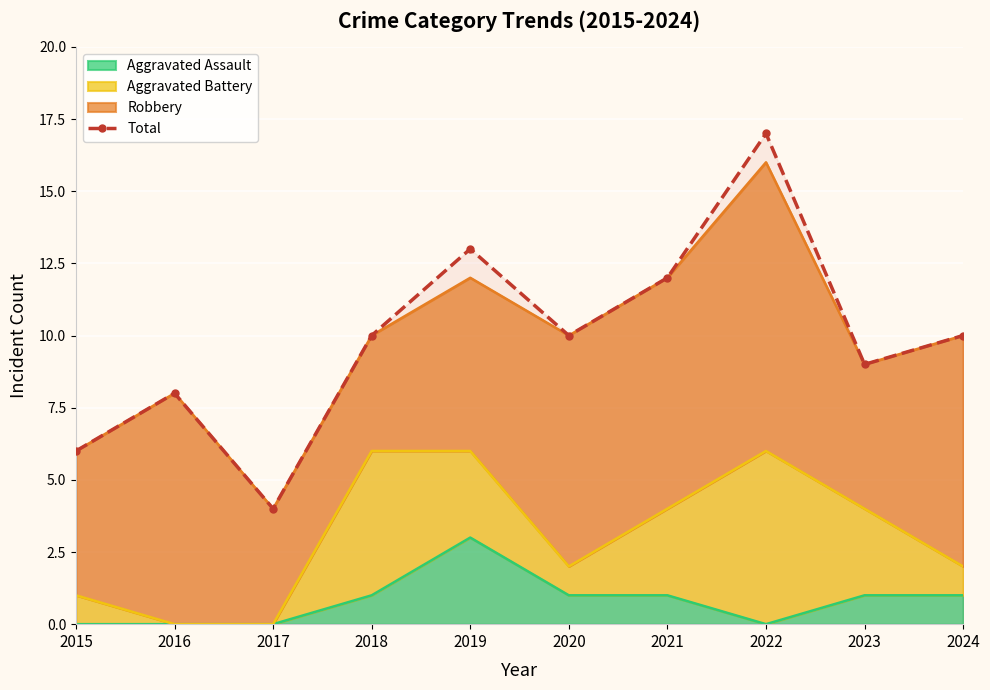

Which has a higher value, 2019 or 2021?

2019